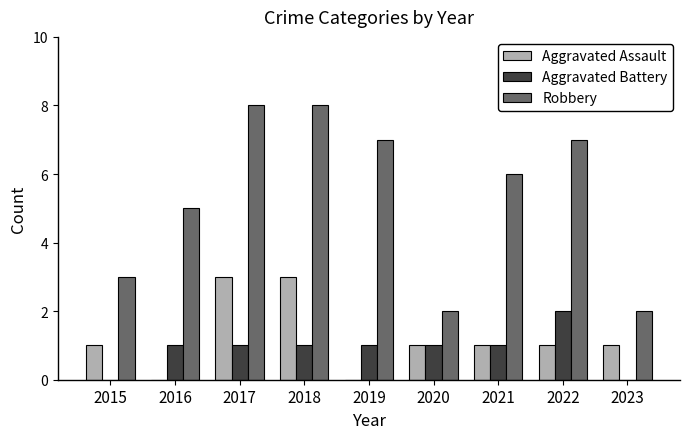

Count the number of categories in the chart.

9